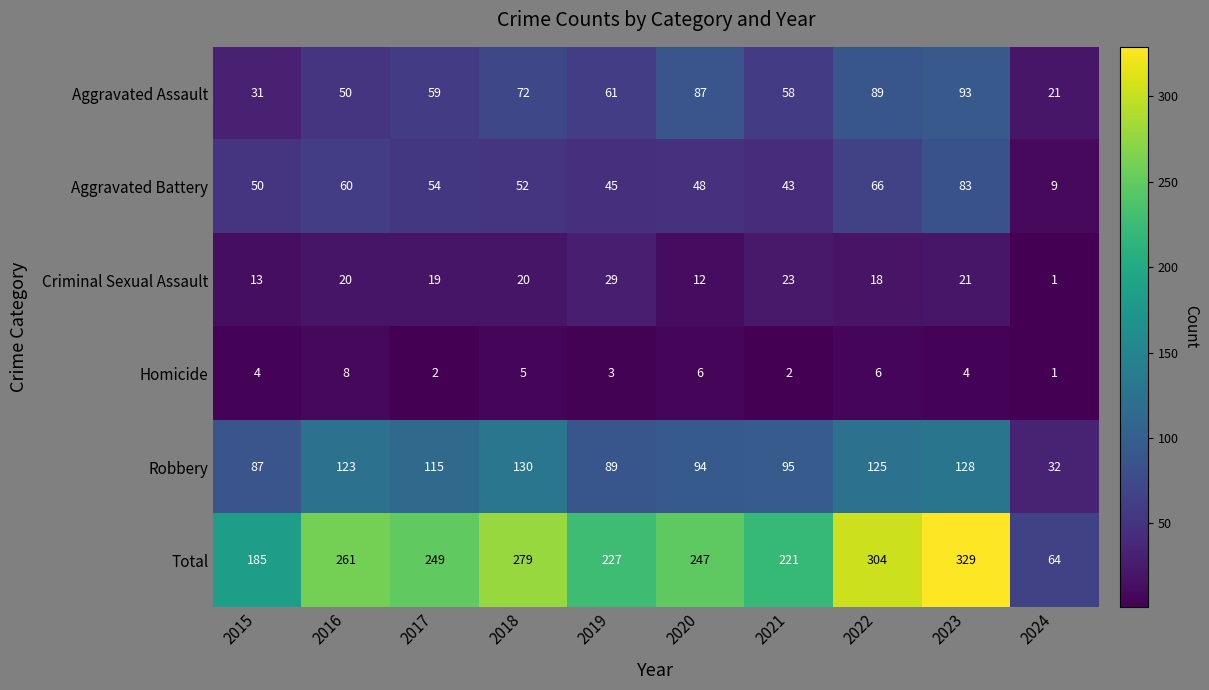

Which series has the widest spread of values?

Total